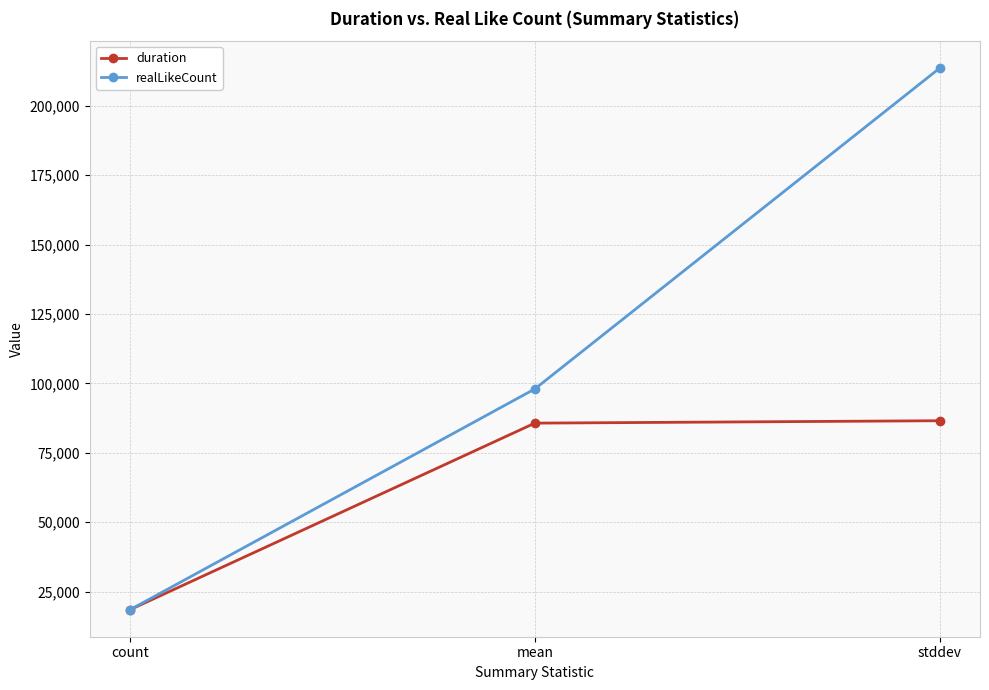

How many lines are shown in the chart?

2